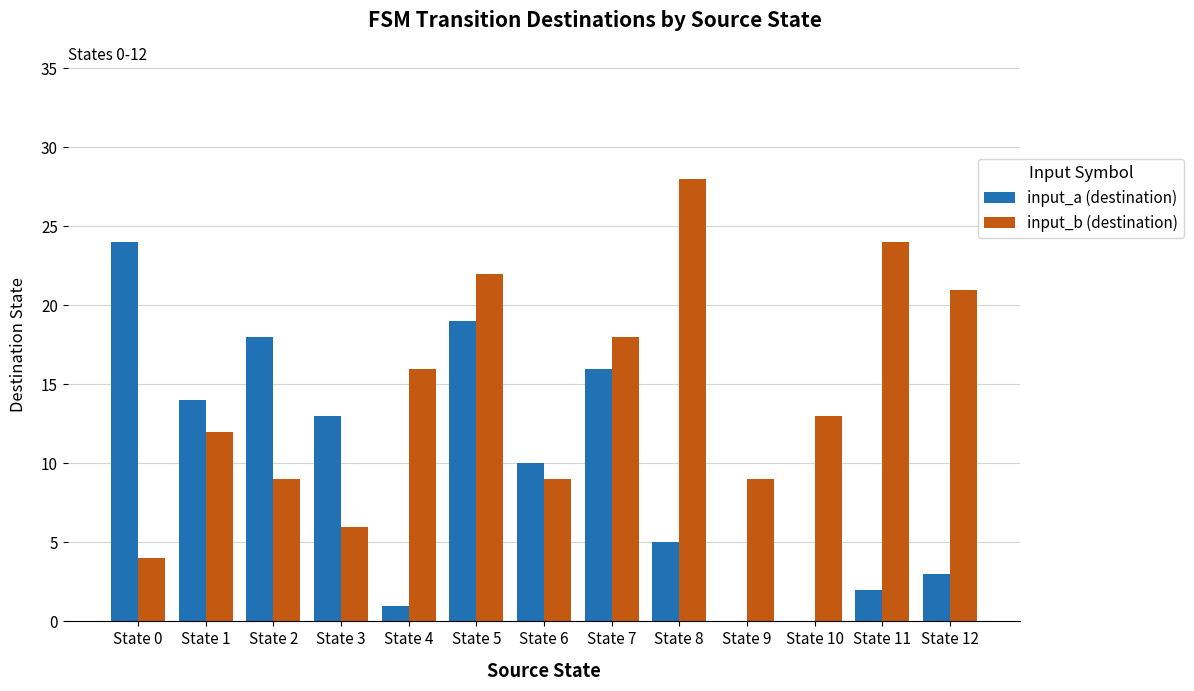

The input_b (destination) series shows 22 at State 5. True or false?

True